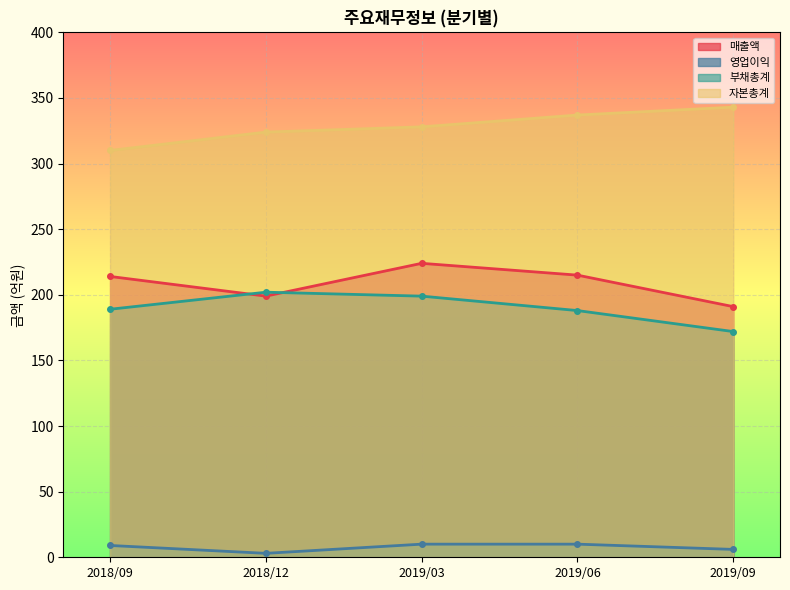

Between 2018/09 and 2019/09, which series saw the biggest shift?

자본총계